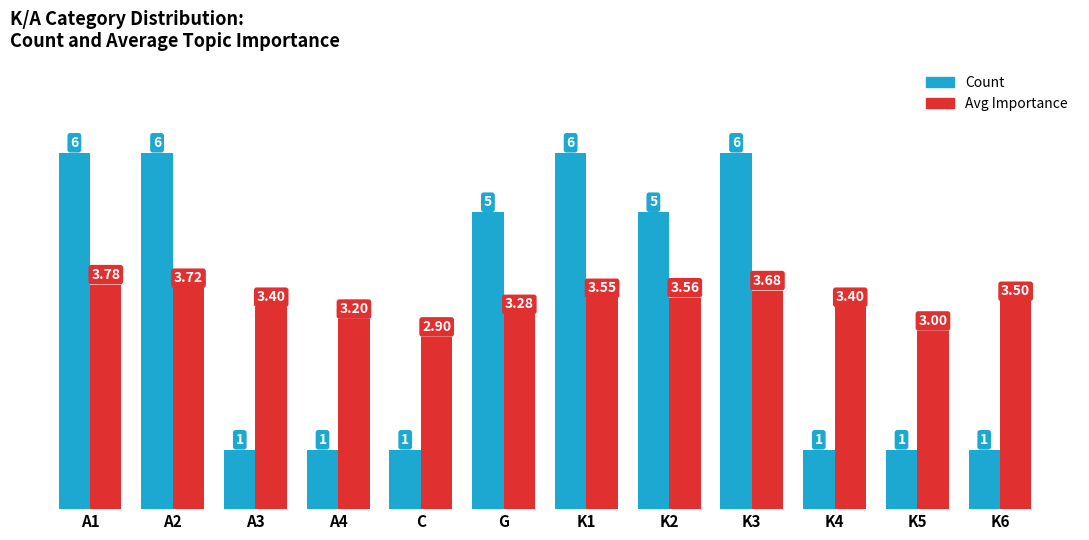

What is the approximate value of Avg Importance at A3?

3.4